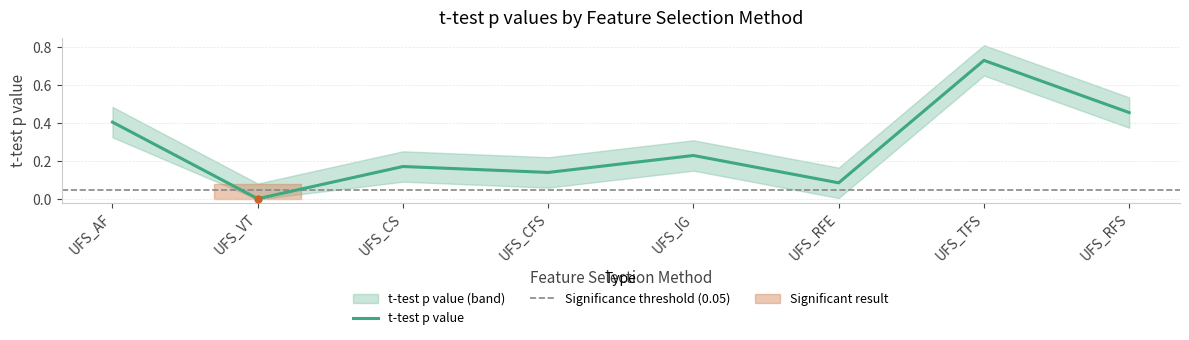

What is the sum of all values?

2.2